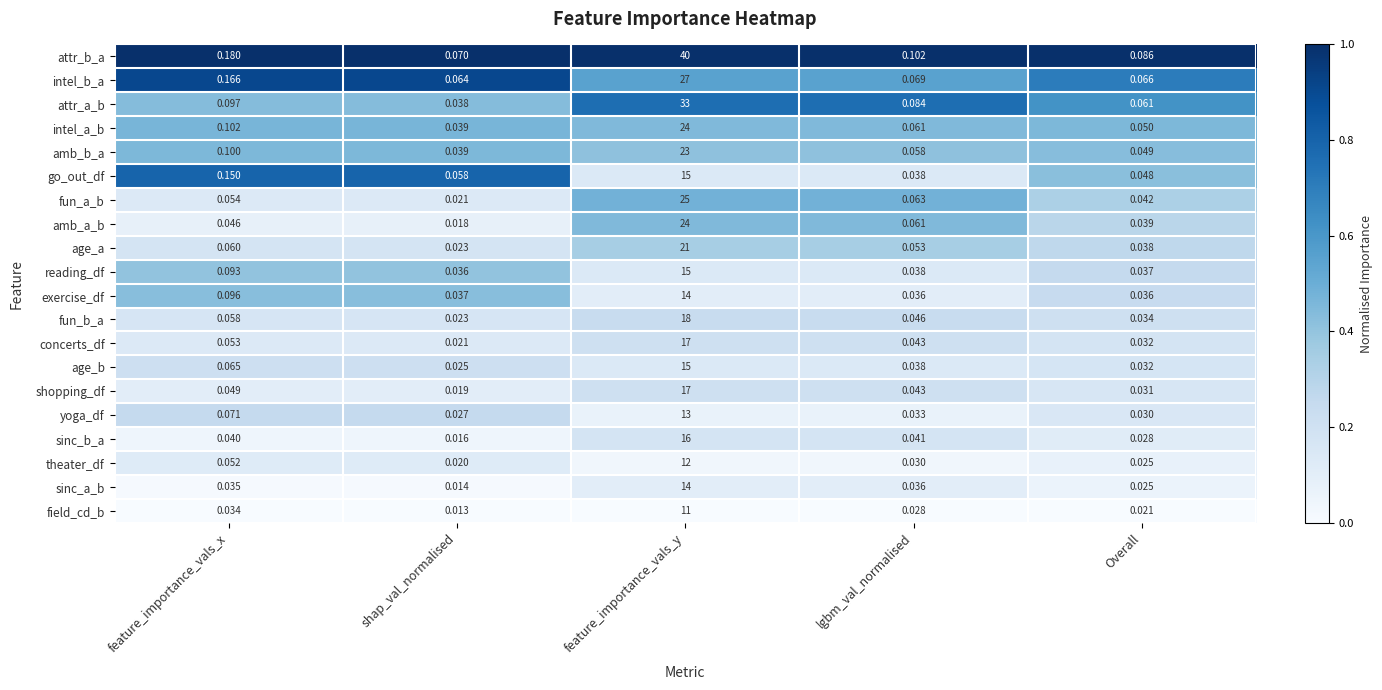

Rank the categories by attr_a_b value from highest to lowest.

feature_importance_vals_y, feature_importance_vals_x, lgbm_val_normalised, Overall, shap_val_normalised